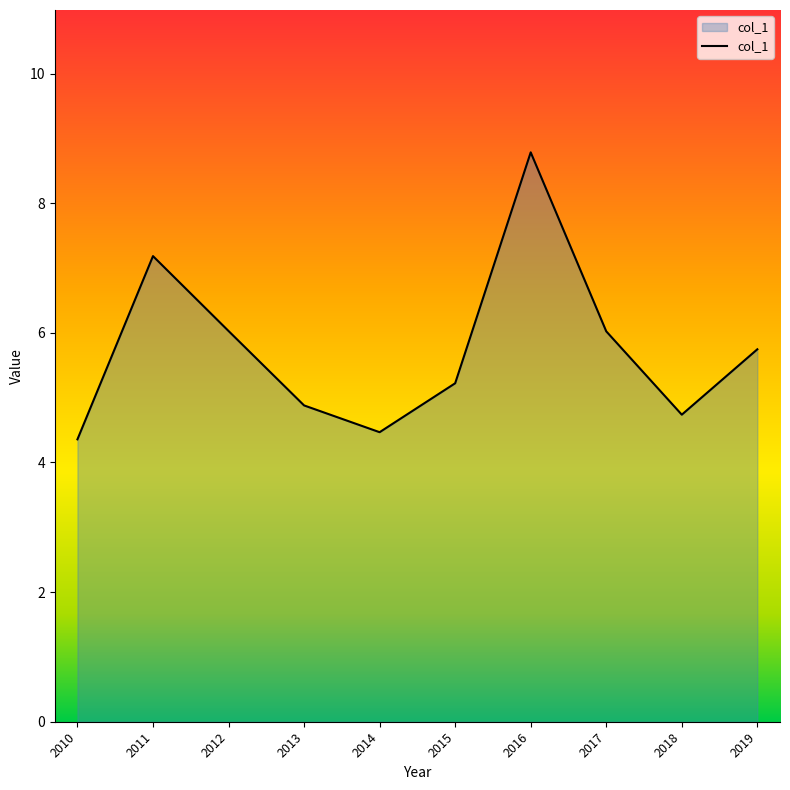

The chart shows a value of 5.2 at 2015. True or false?

True